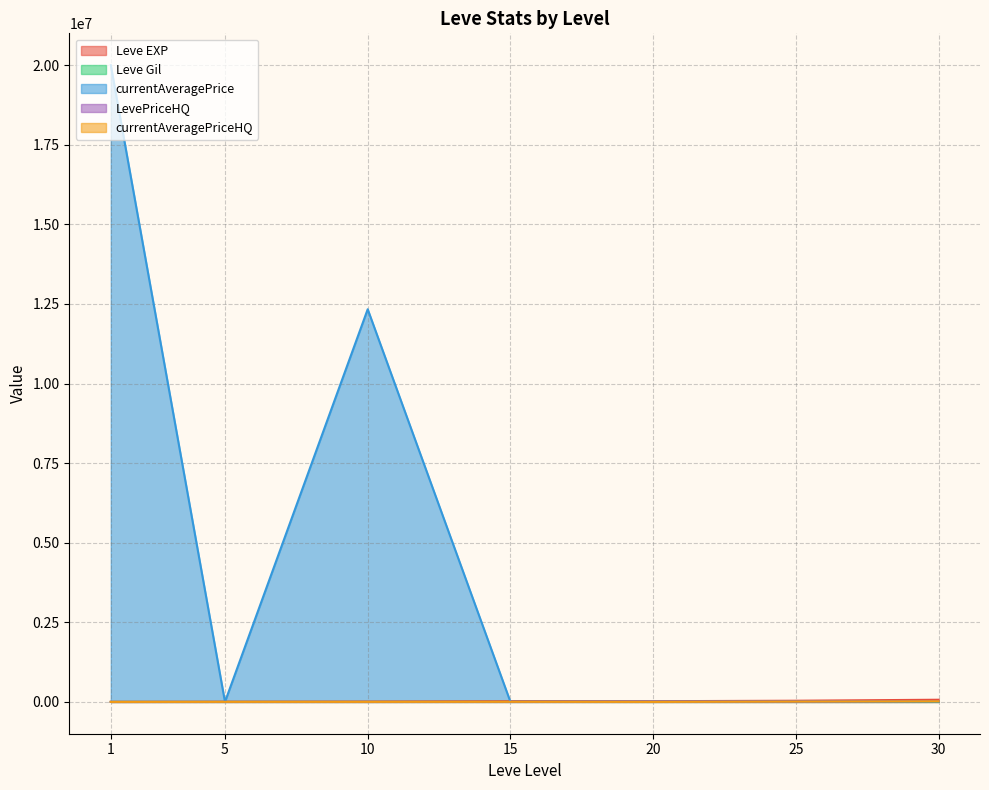

Where is the first local minimum for currentAveragePriceHQ?

10